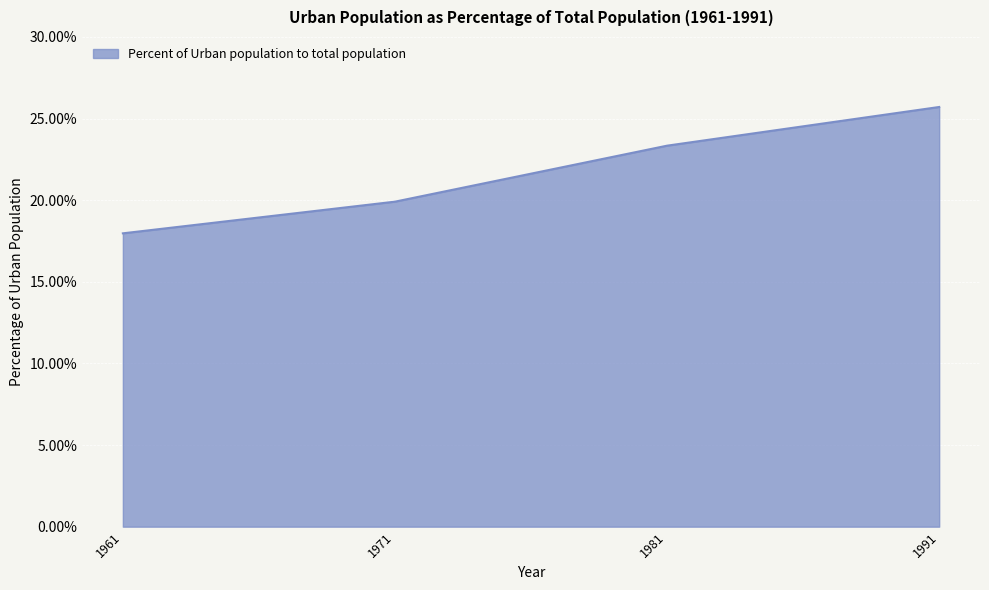

What is the average value?

21.7